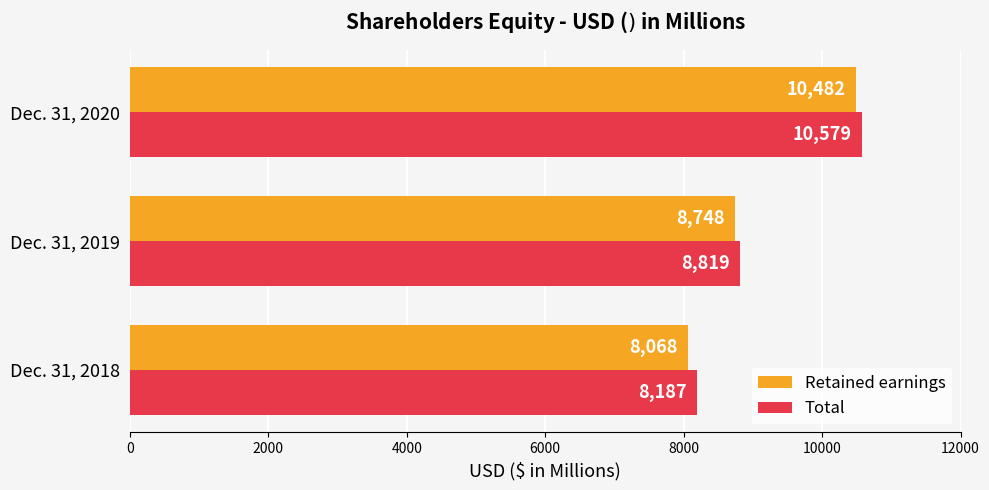

What are all the series names shown in the legend?

Retained earnings, Total